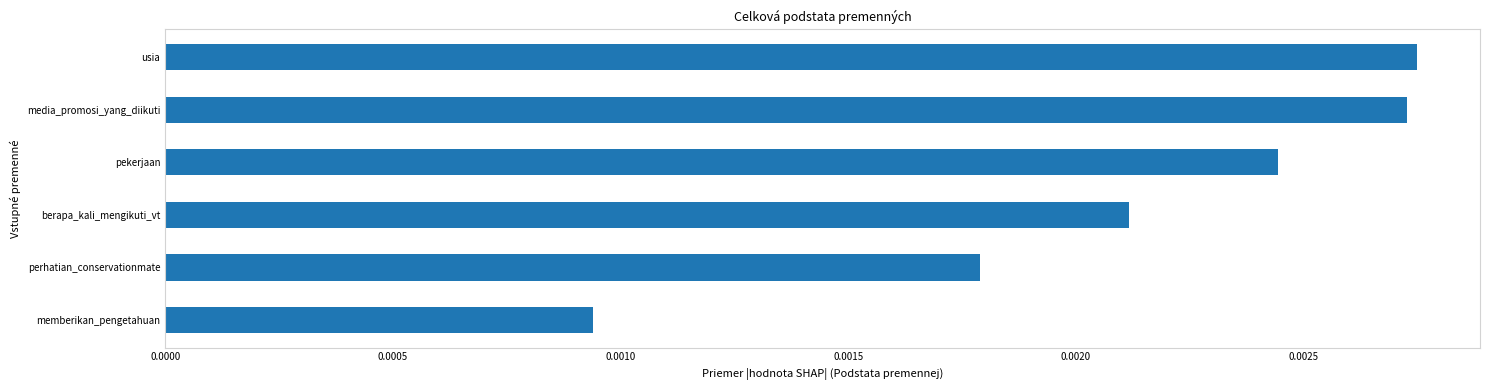

Count the values in the range 0 to 1.

6